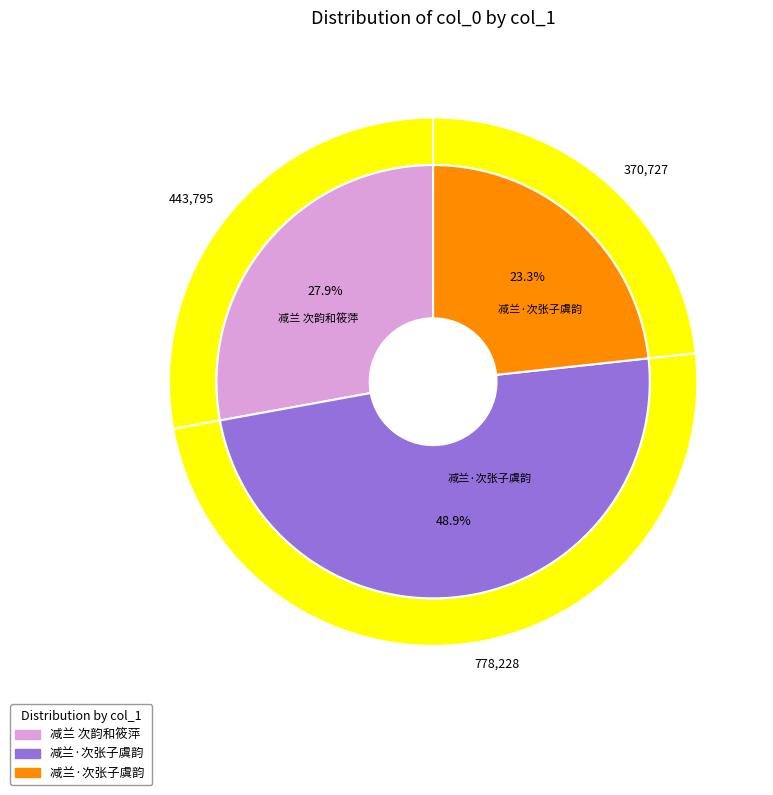

Is it true that 减兰·次张子虞韵 is 49% of the pie?

True